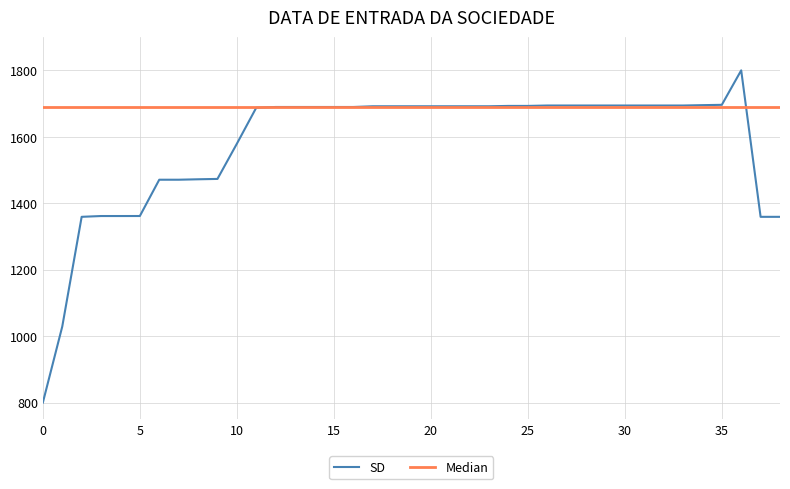

Which series has the largest range (max minus min)?

SD